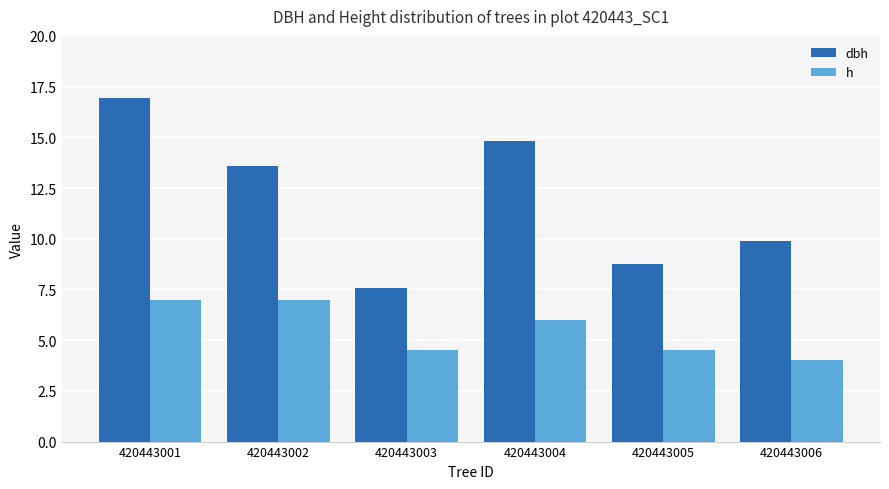

What is the sum of the dbh values at 420443006 and 420443002?

23.5